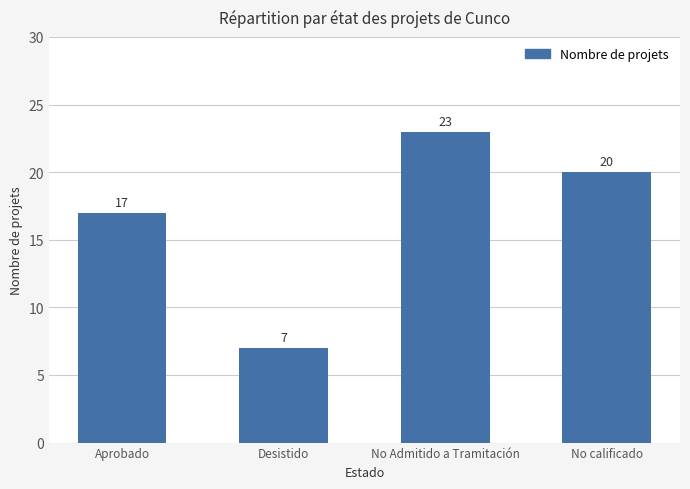

How many values are below 20?

2